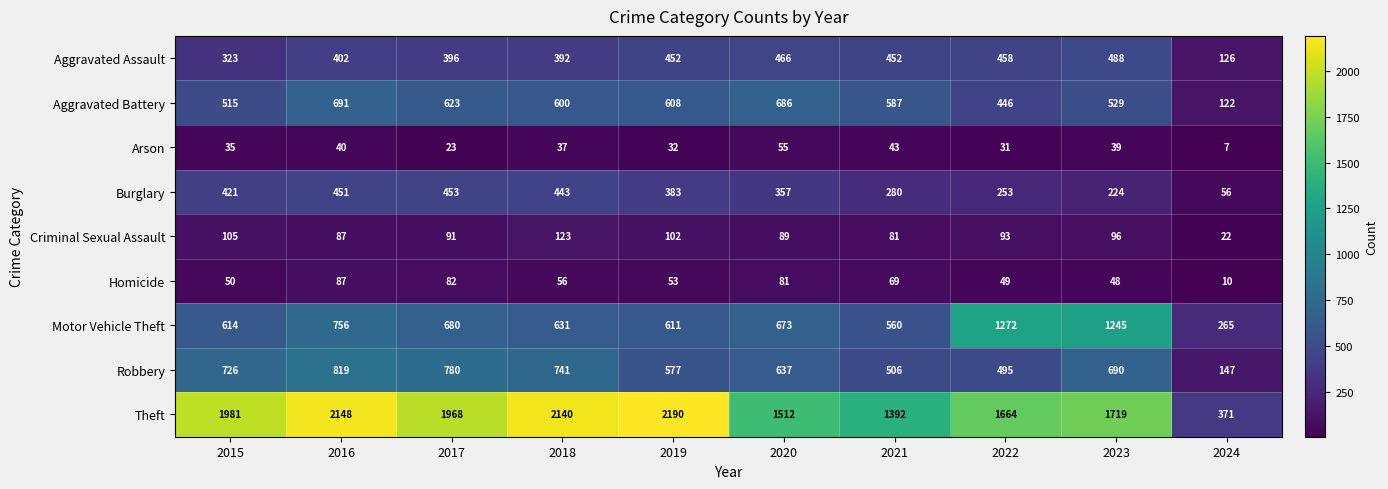

Which category has the lowest value across all series?

2024